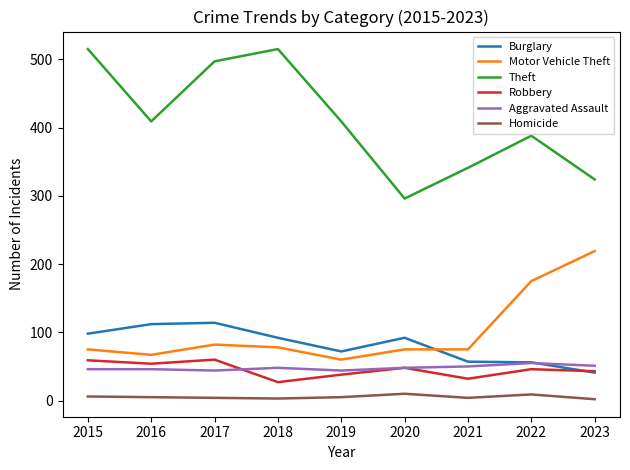

What is the lowest value of the Aggravated Assault series?

44